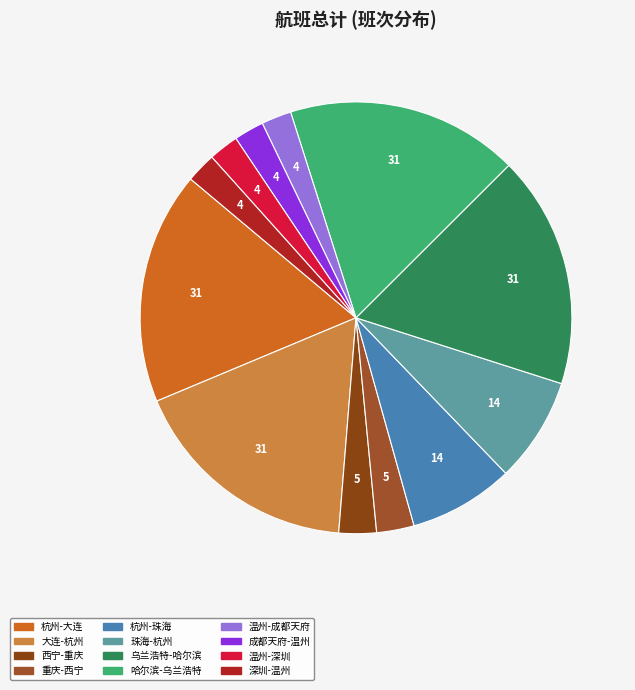

Does 成都天府-温州 account for over 50% of the chart?

No